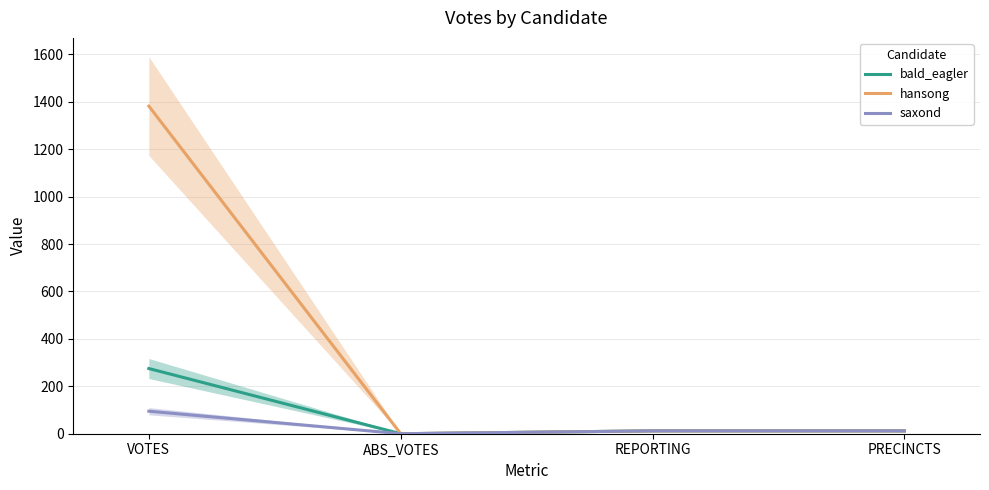

True or false: saxond has more than 1 interior local peaks.

False